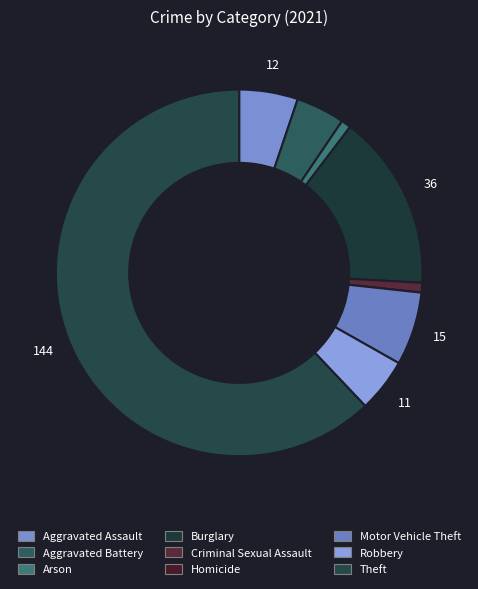

Which category has the smallest portion of the pie?

Homicide